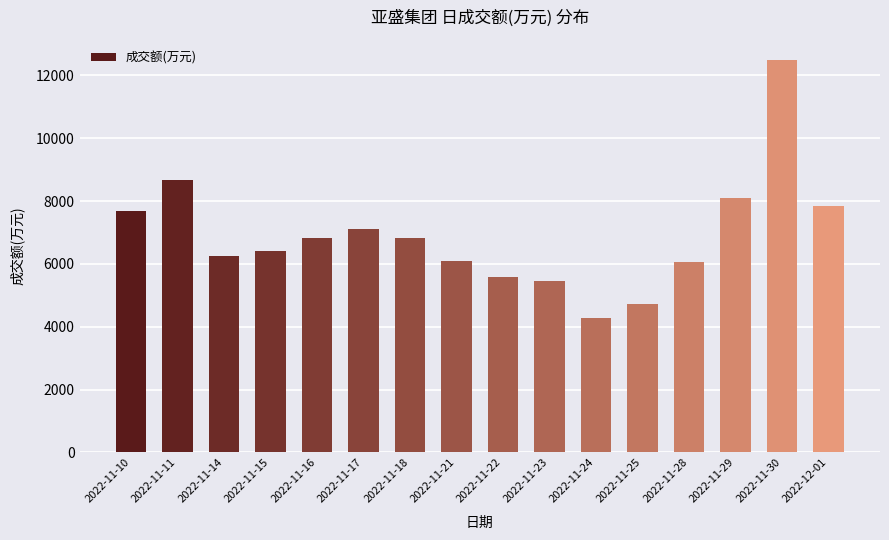

The value at 2022-11-18 is 11439. True or false?

False